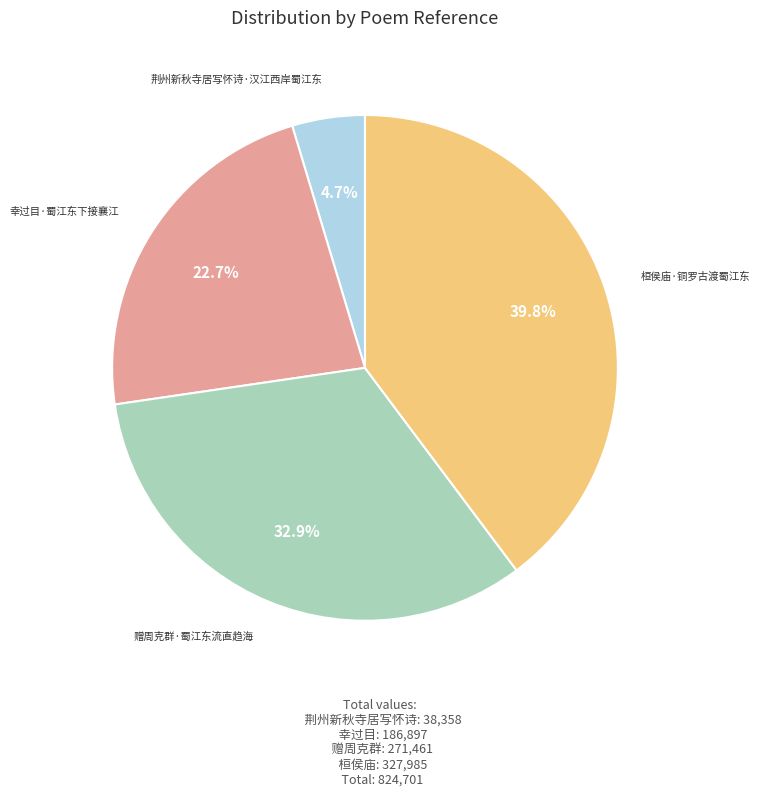

Combined, do 荆州新秋寺居写怀诗·汉江西岸蜀江东 and 桓侯庙·铜罗古渡蜀江东 account for over 50%?

No